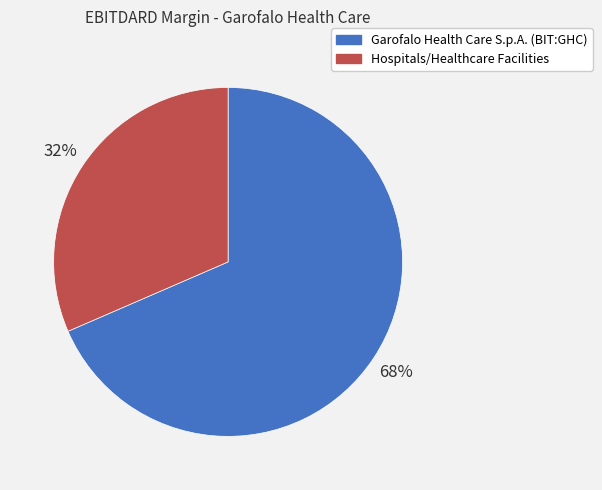

What is the largest slice in the pie chart?

Garofalo Health Care S.p.A. (BIT:GHC)